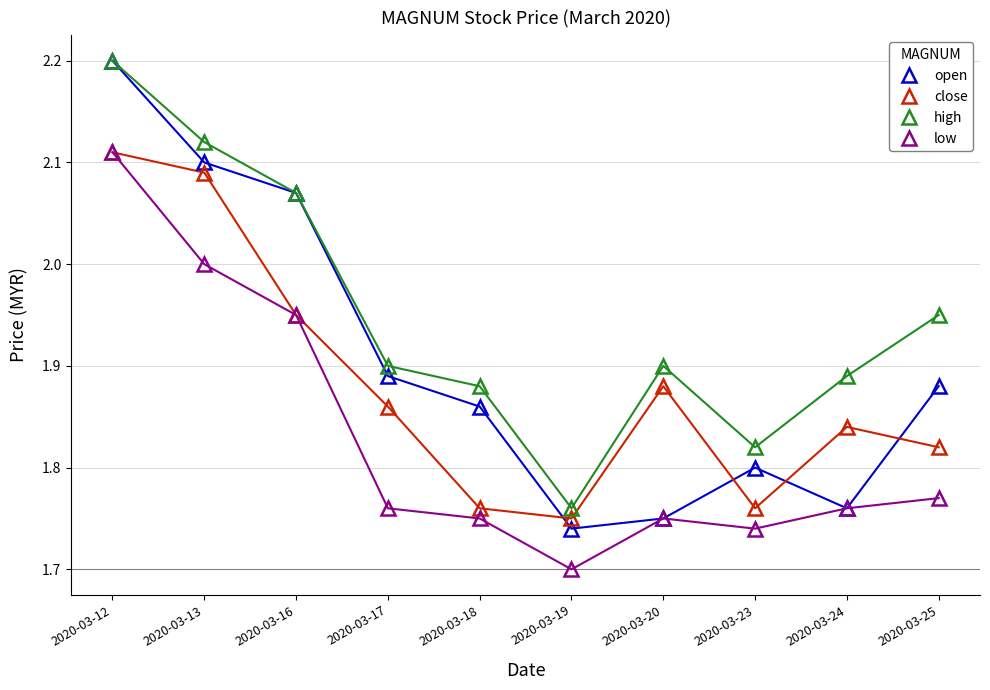

At which category does the chart reach its minimum across all series?

2020-03-19